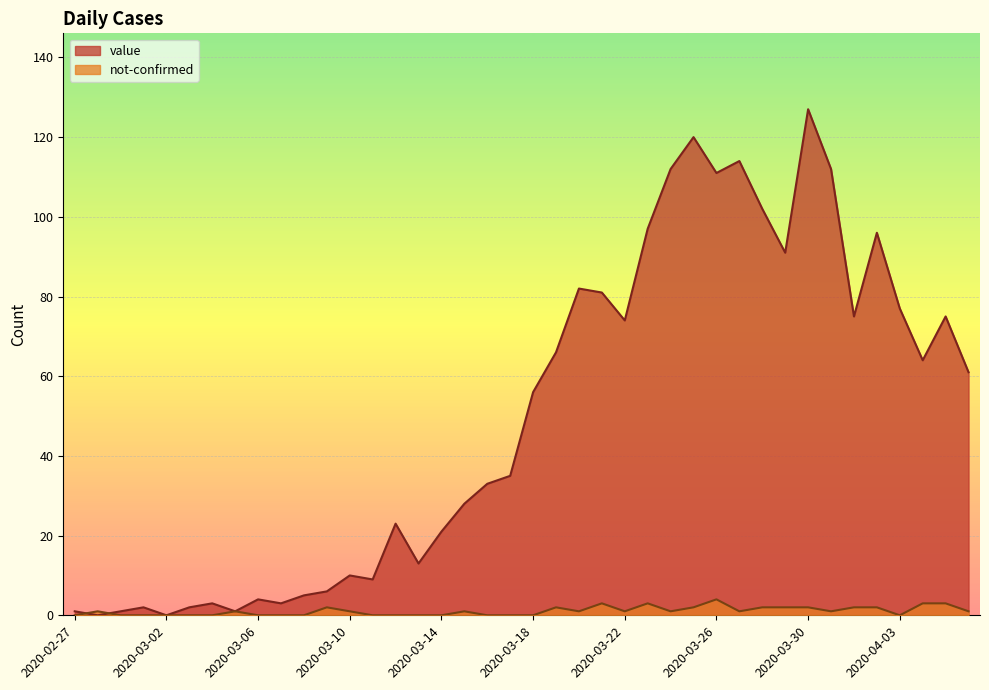

How many lines are shown in the chart?

2